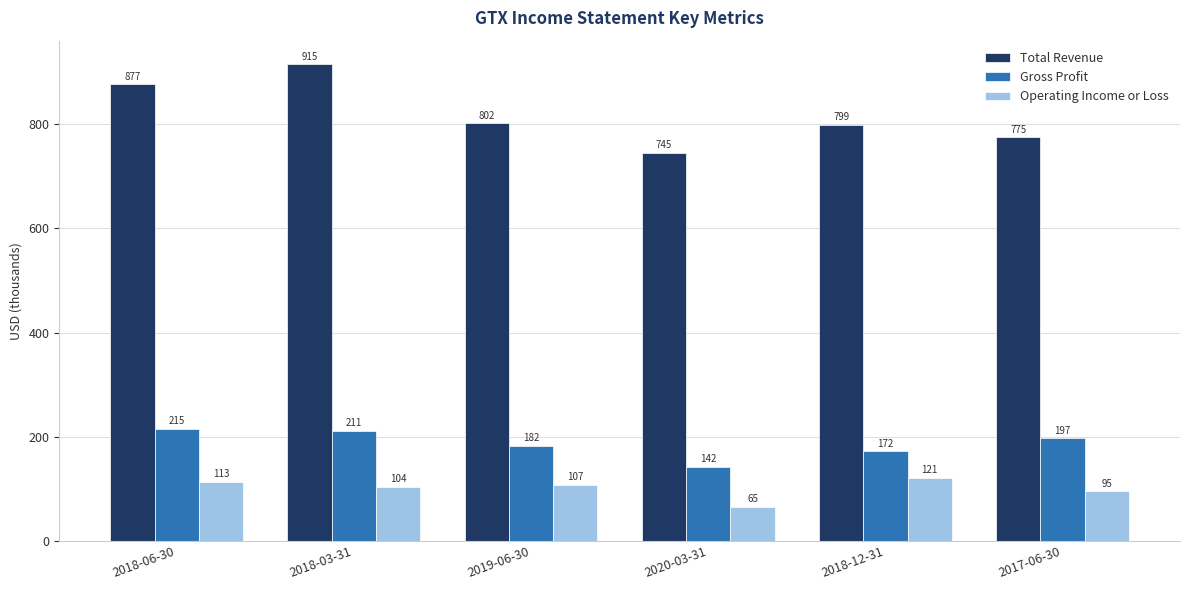

What is the label of the 2nd bar from the right?

2018-12-31